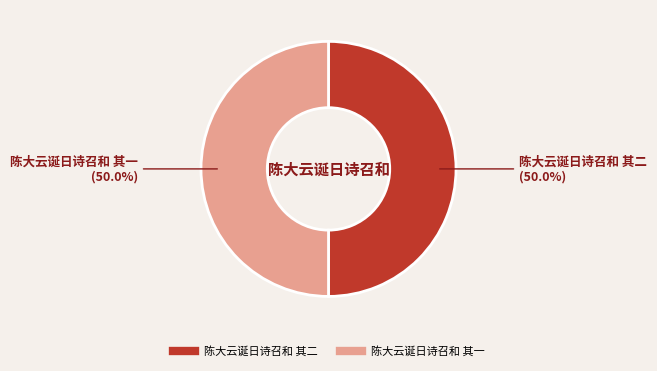

How many slices are in this pie chart?

2